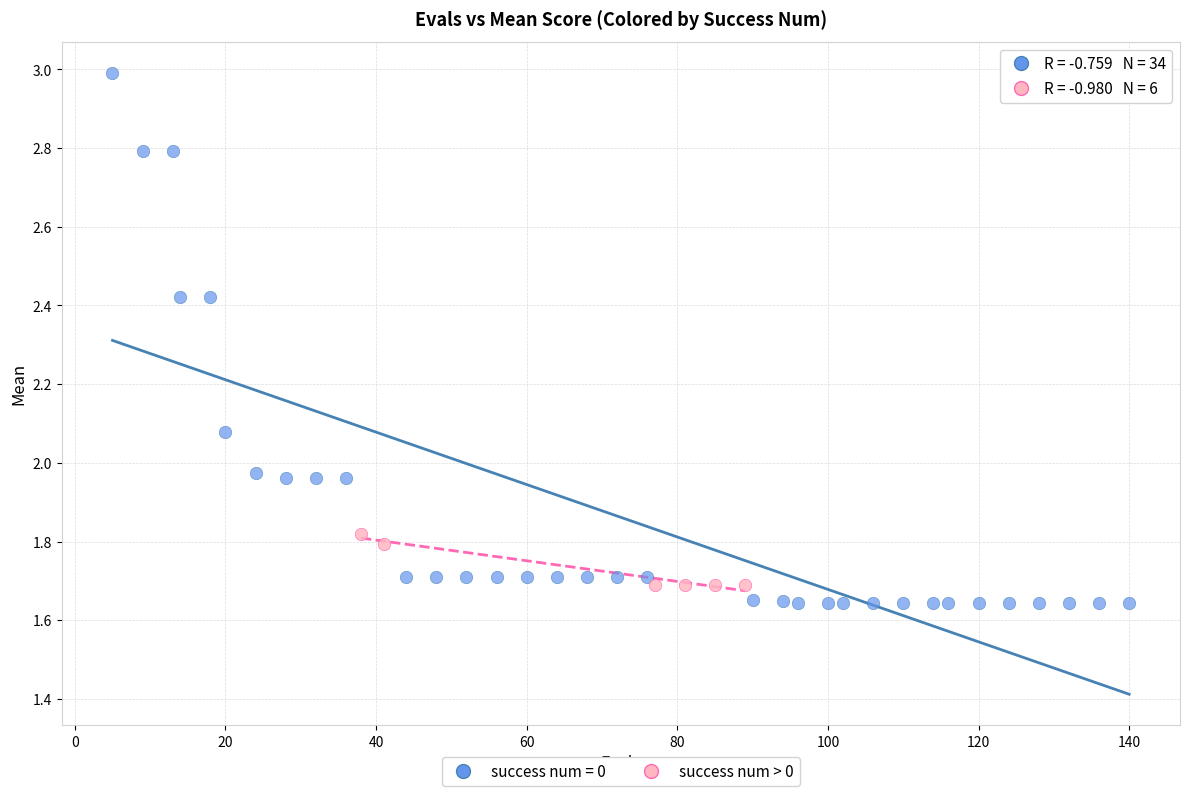

Which series contains the highest Y value?

success num = 0